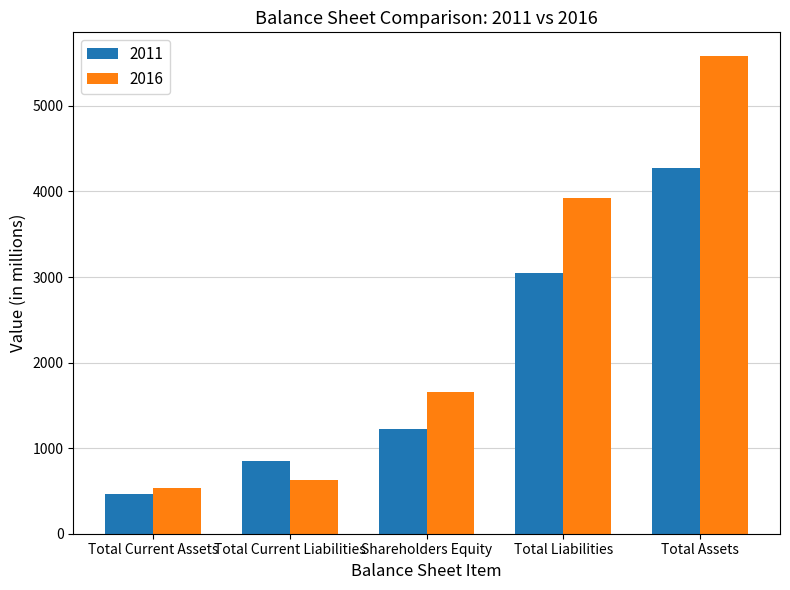

What is the smallest value displayed?

462